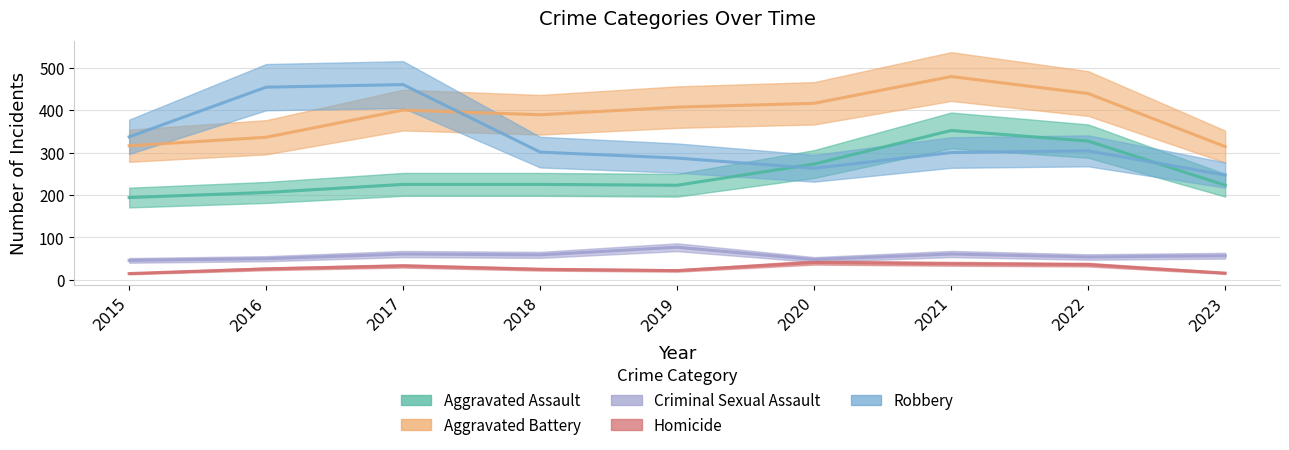

How many data points in Aggravated Battery are above 400?

4